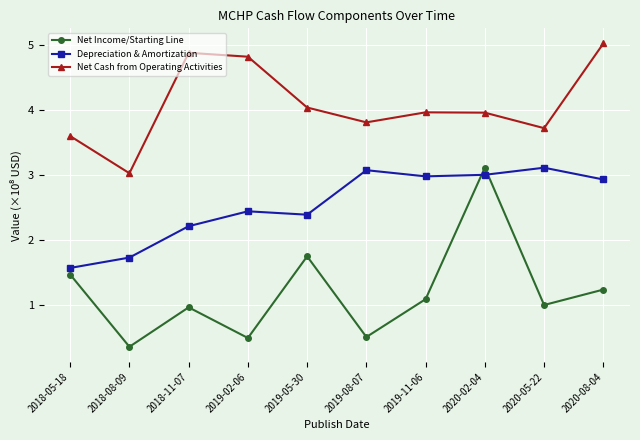

What is the spread (max minus min) of values at 2019-08-07?

3.3